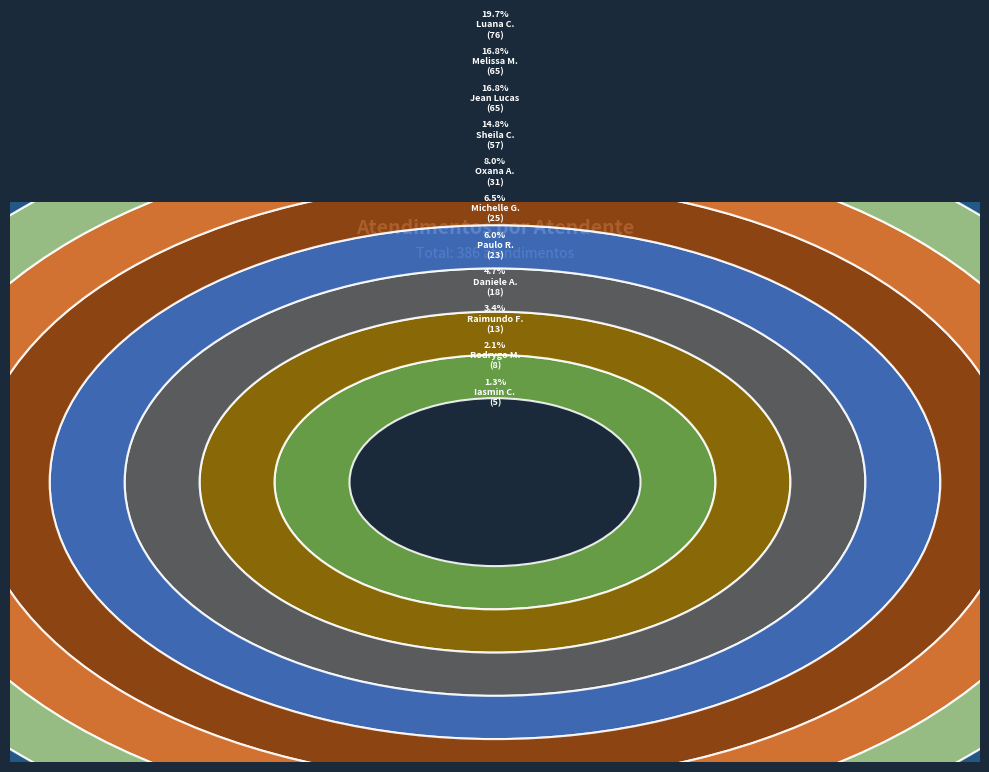

What is the change in value from Melissa Maria Caleffi Zechini to Rodrygo Moura Mujol?

-57